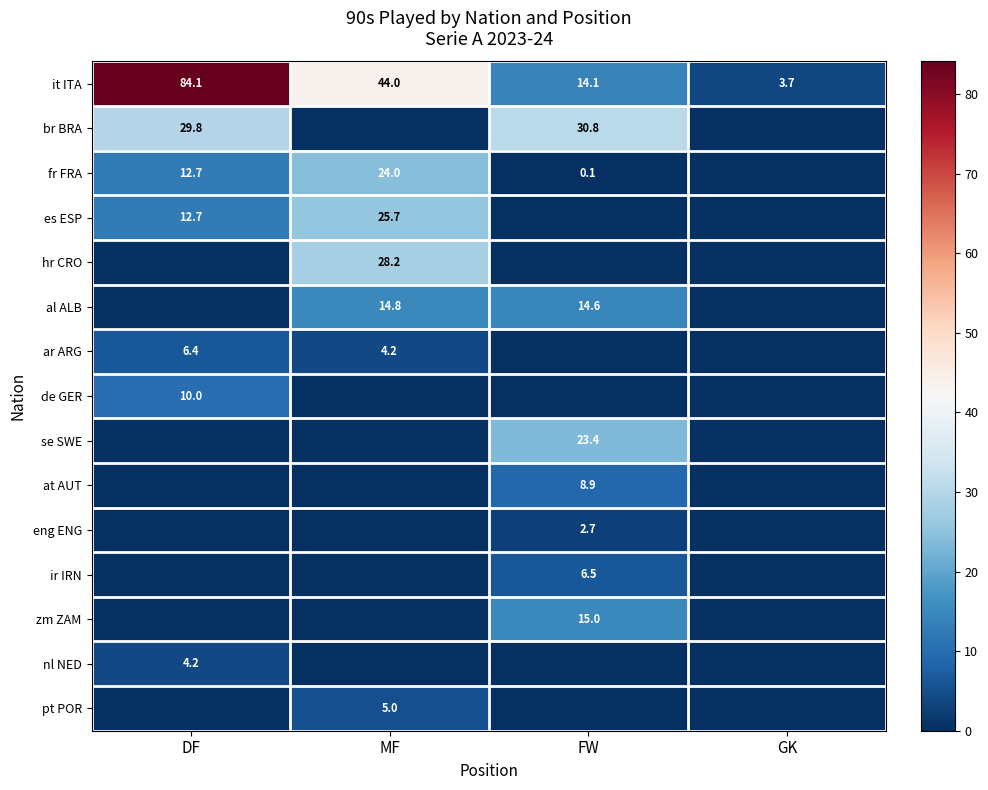

What is the total value across all series at MF?

145.9